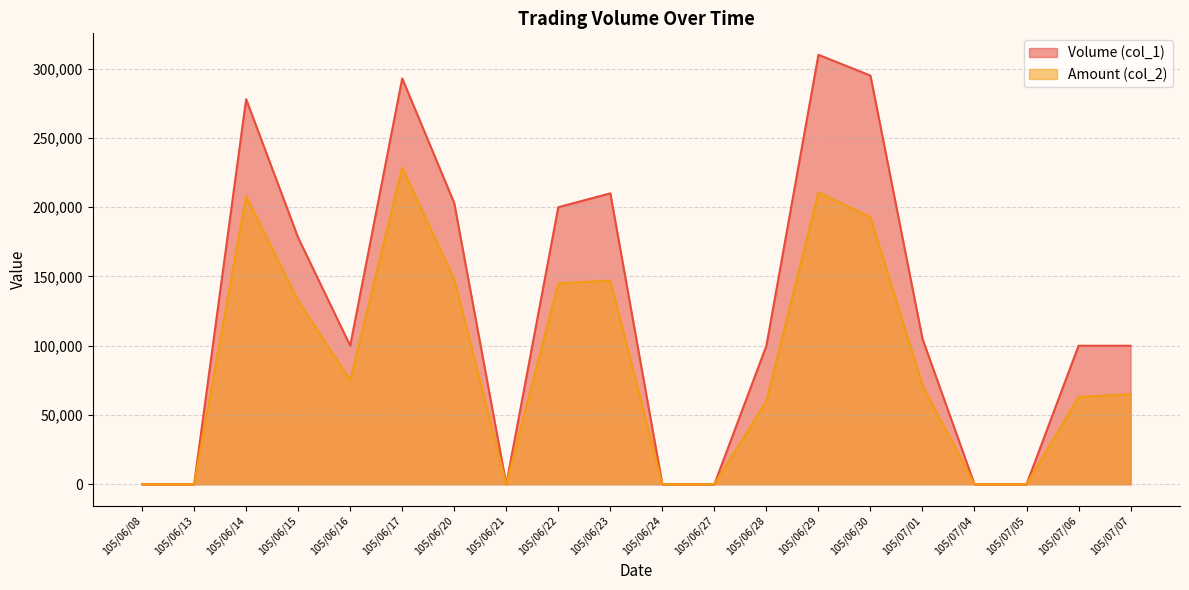

How many lines are shown in the chart?

2